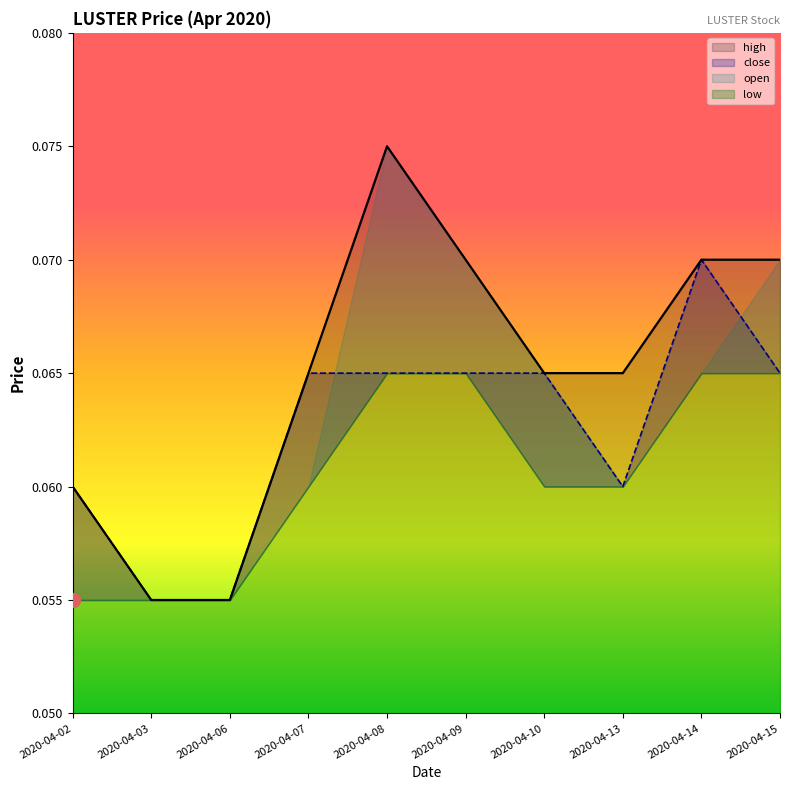

Which has a higher value, 2020-04-15 or 2020-04-09?

2020-04-15